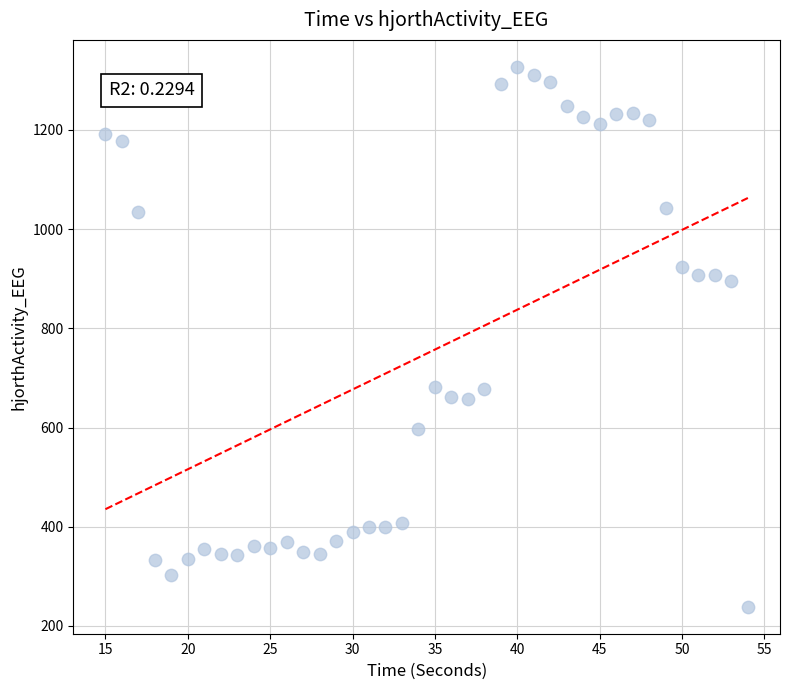

What is the range of Y values (max minus min)?

1088.4